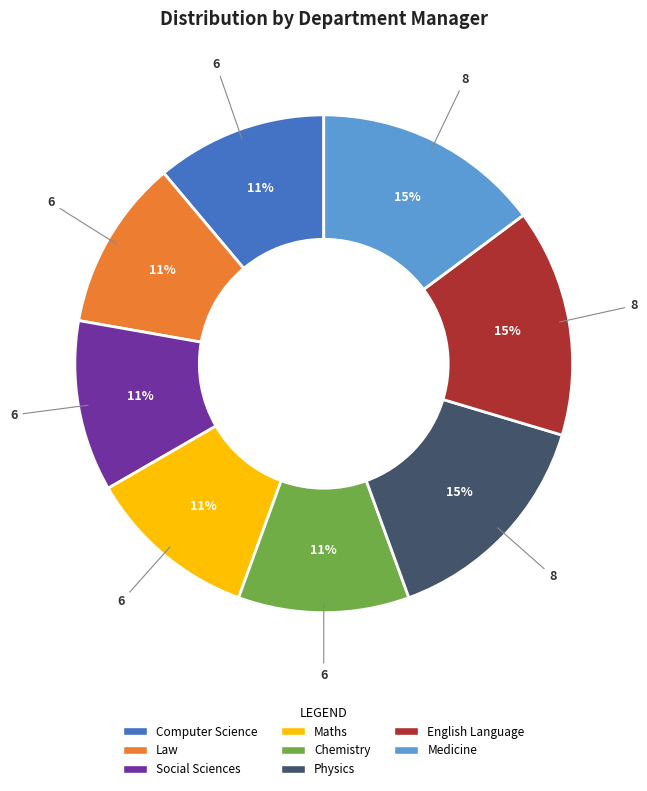

Does Chemistry account for over 50% of the chart?

No